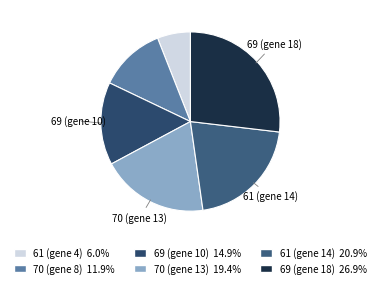

How many slices are in this pie chart?

6